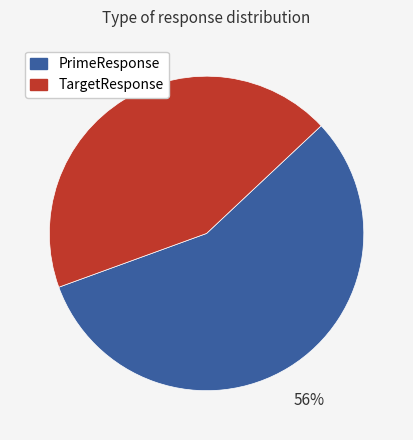

To the nearest percent, what percentage of the pie is PrimeResponse?

56%